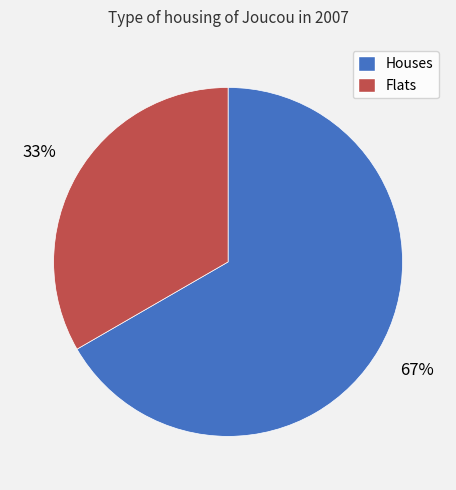

Rank the categories by value from highest to lowest.

Houses, Flats